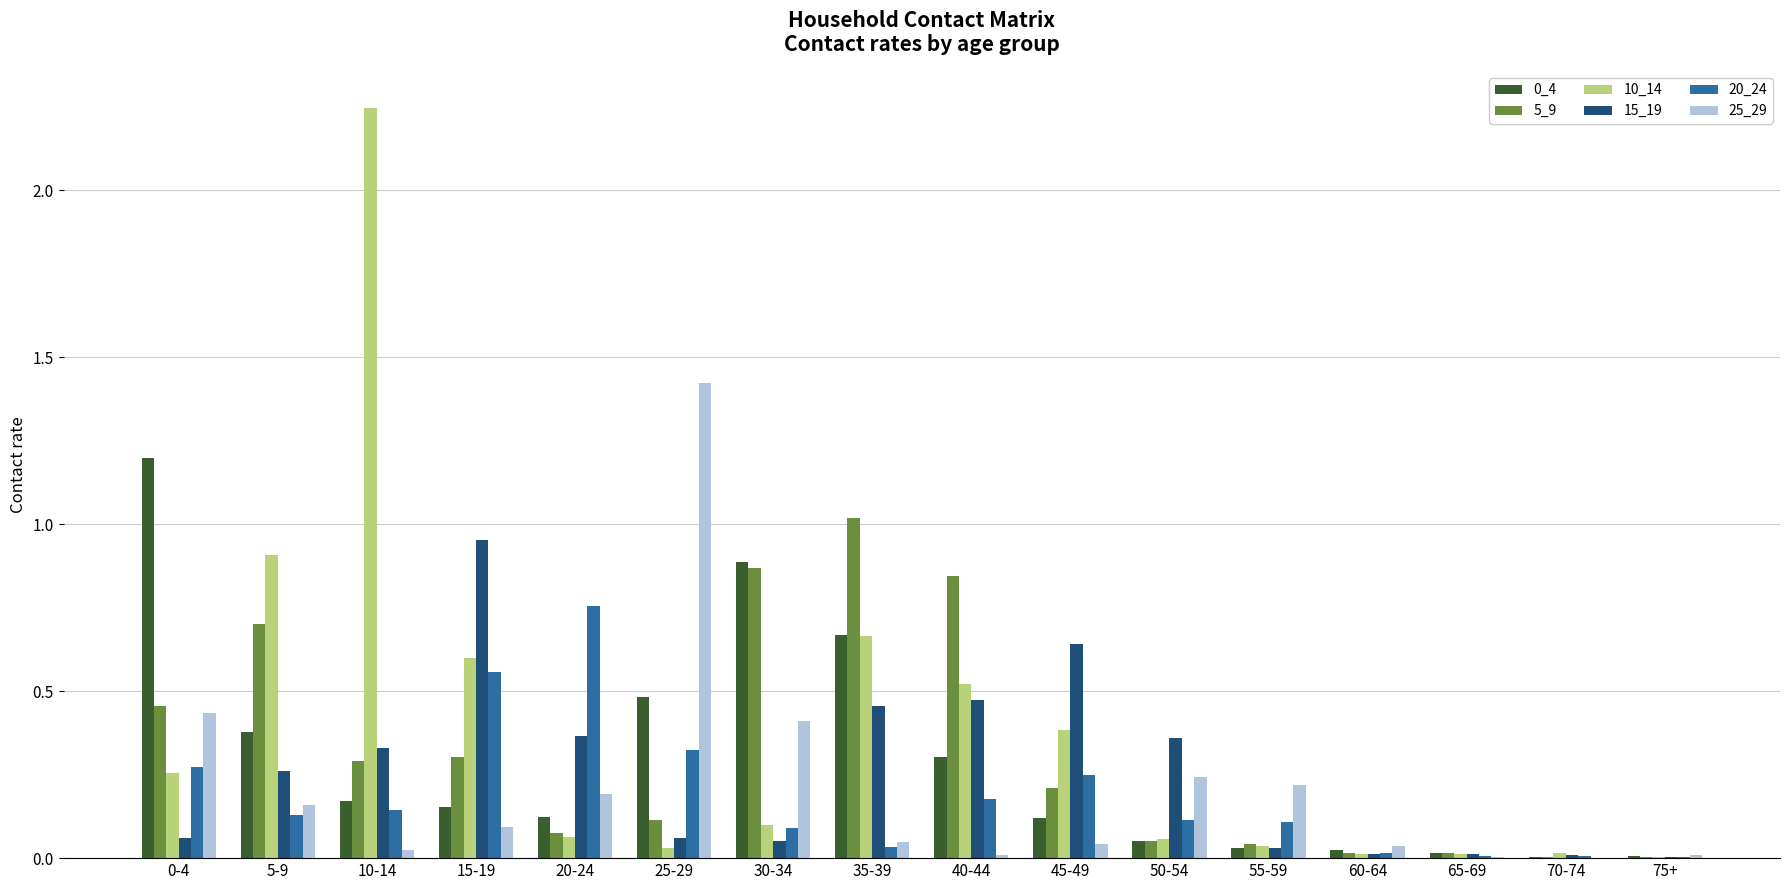

At which category is the sum across all series the highest?

10-14